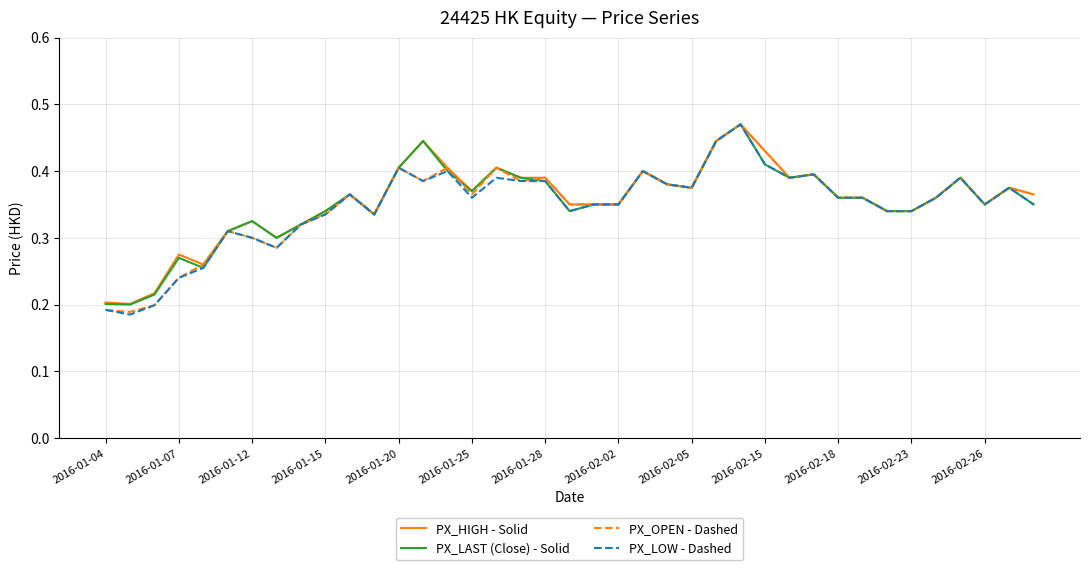

Is this an area chart (filled region under the line)?

No